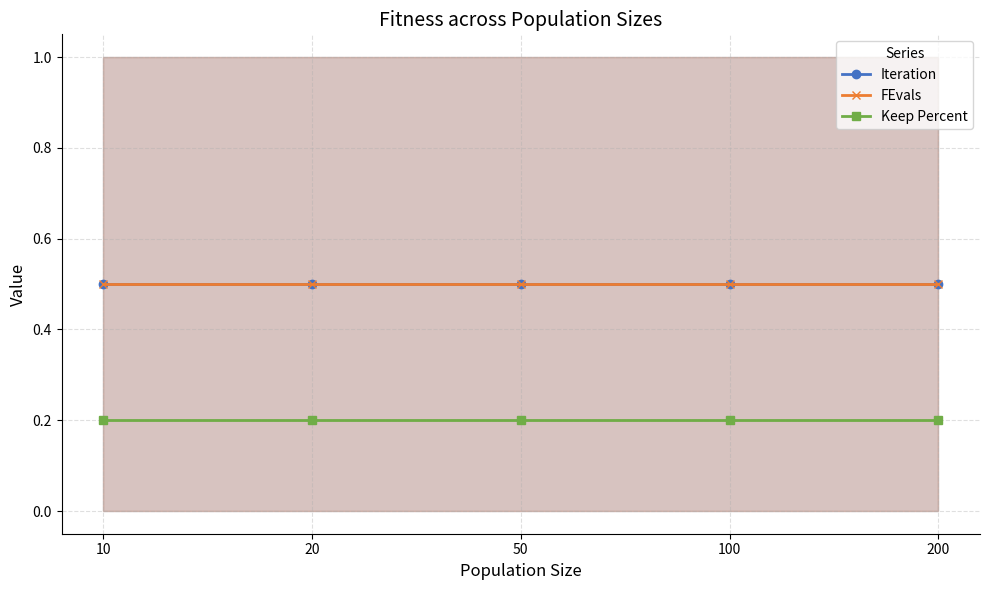

How many lines are shown in the chart?

3